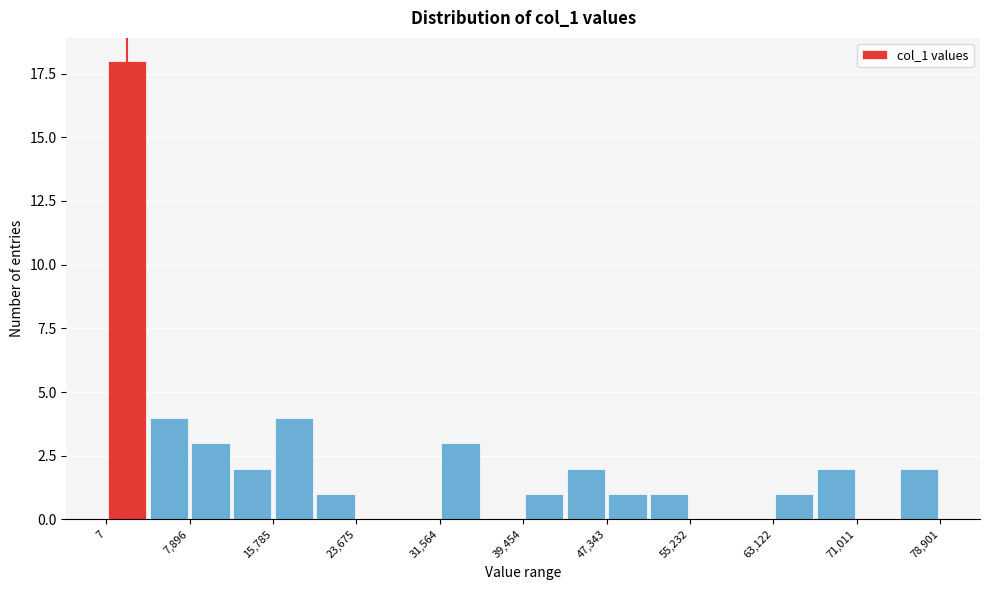

Read against the x-axis, roughly where is the centre of the tallest bar?

2000